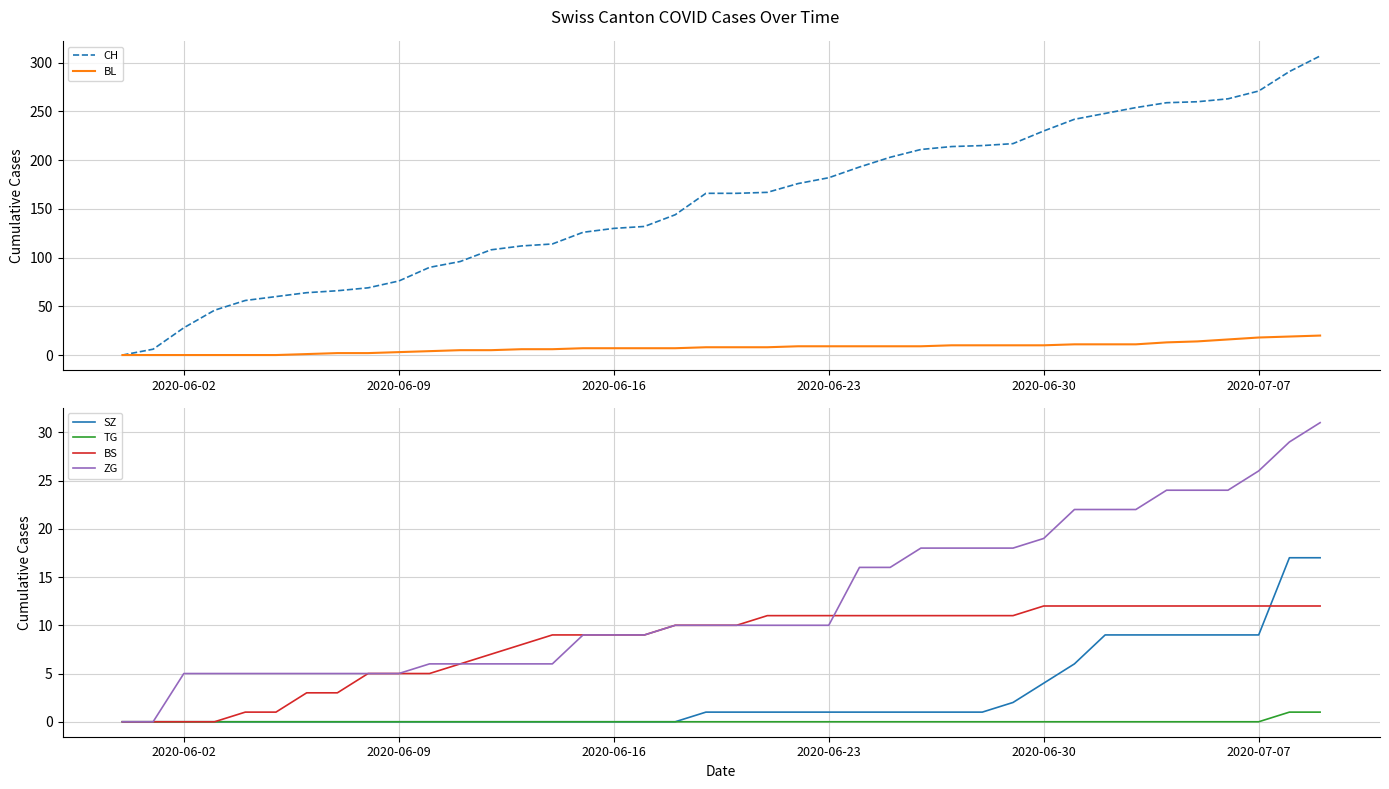

True or false: BL and SZ intersect in this chart.

False